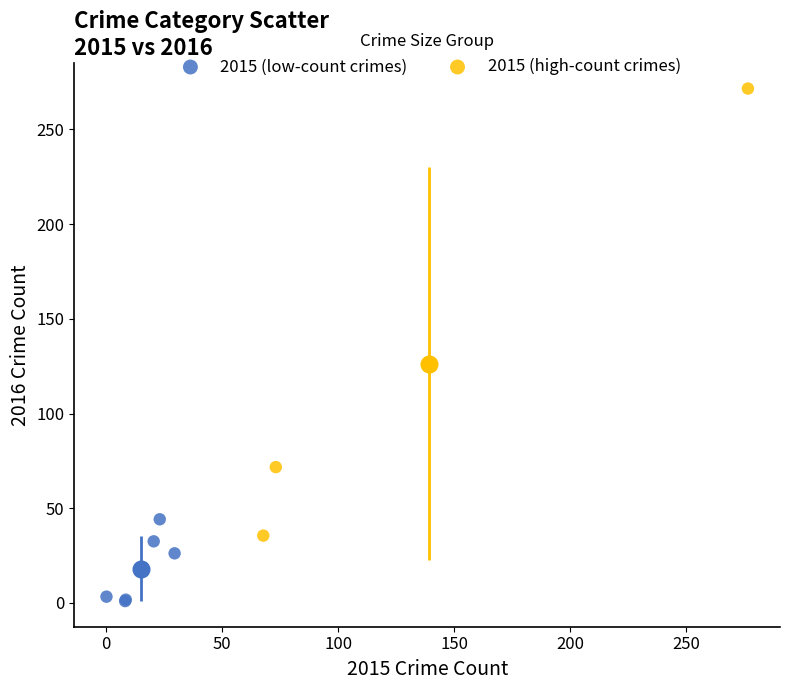

Which series has the widest spread of Y values?

2015 (high-count crimes)